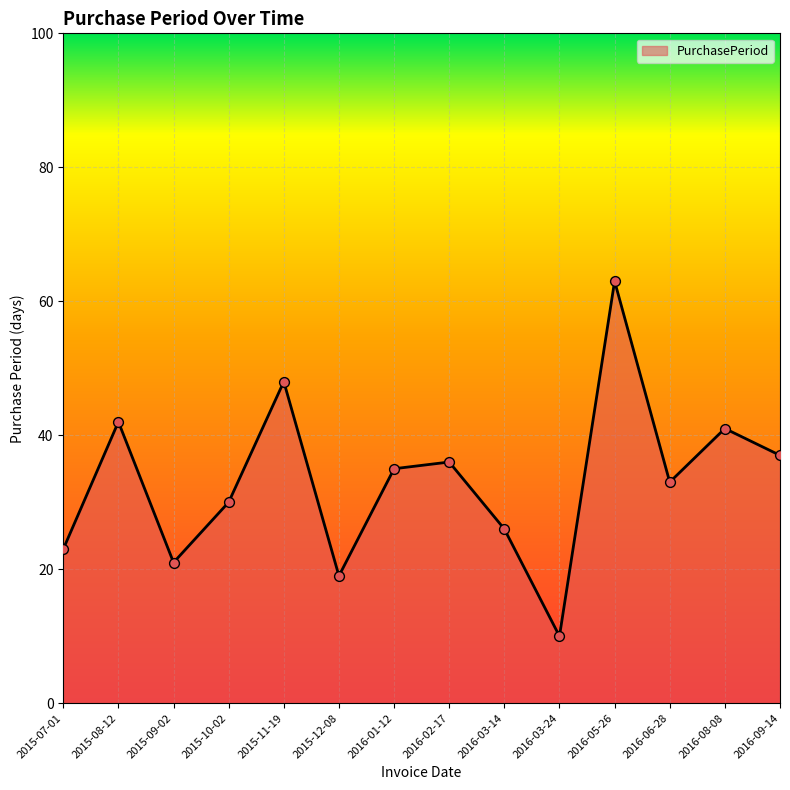

Which has a higher value, 2016-03-24 or 2016-02-17?

2016-02-17